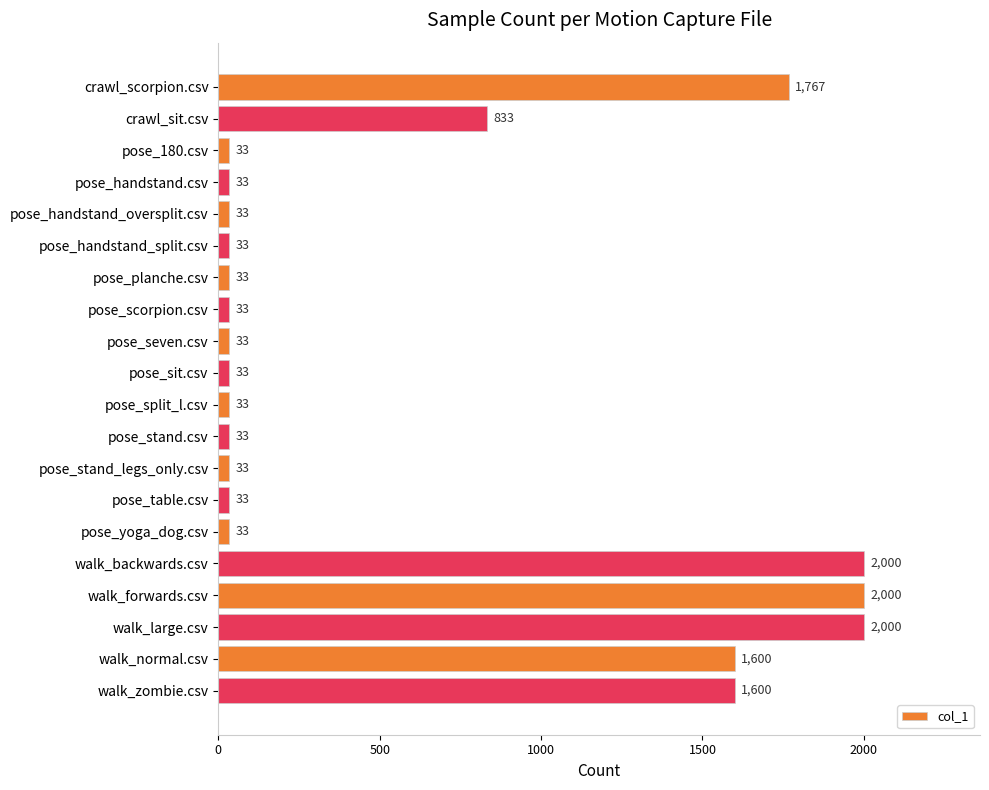

Reading top to bottom, what are all the values shown in this chart?

1767	833	33	33	33	33	33	33	33	33	33	33	33	33	33	2000	2000	2000	1600	1600